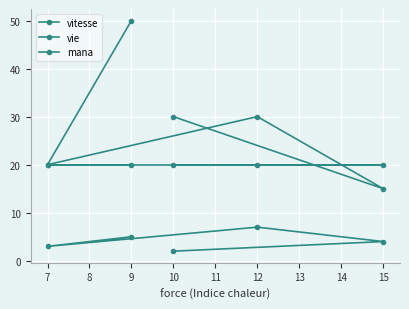

How many intersections are there between mana and vie?

2